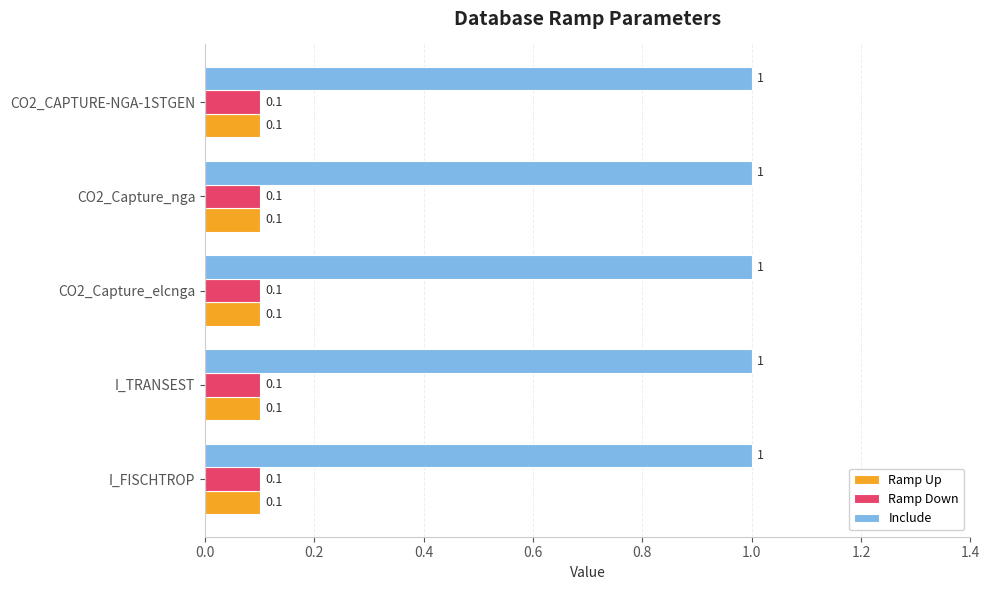

What is the minimum value shown in the chart?

0.1